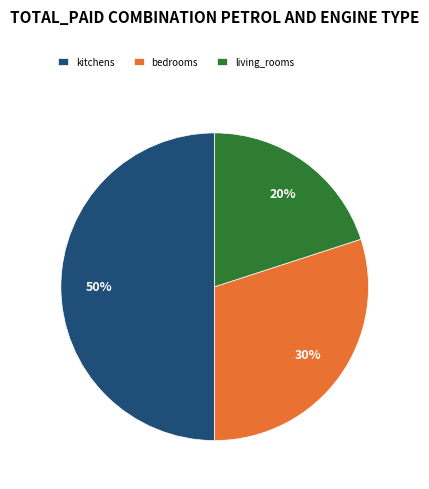

Rank the categories by value from highest to lowest.

kitchens, bedrooms, living_rooms